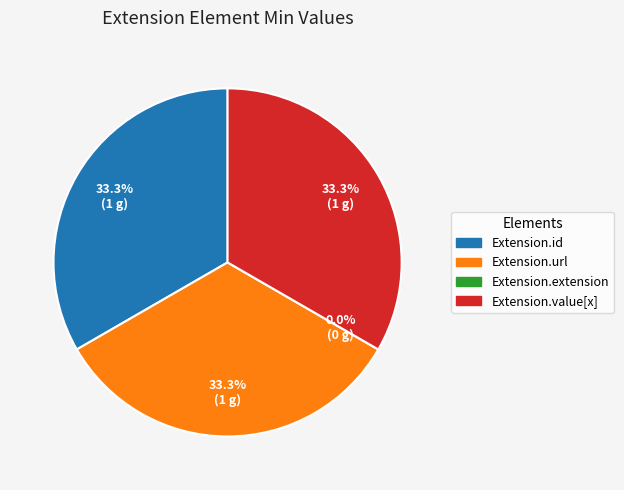

Count the number of slices in the pie.

4